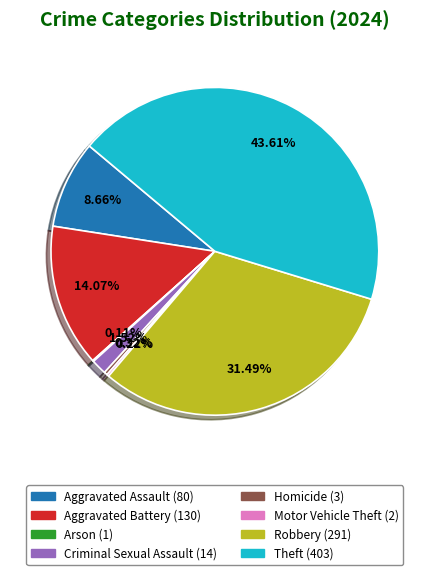

Is it true that Theft is 44% of the pie?

True